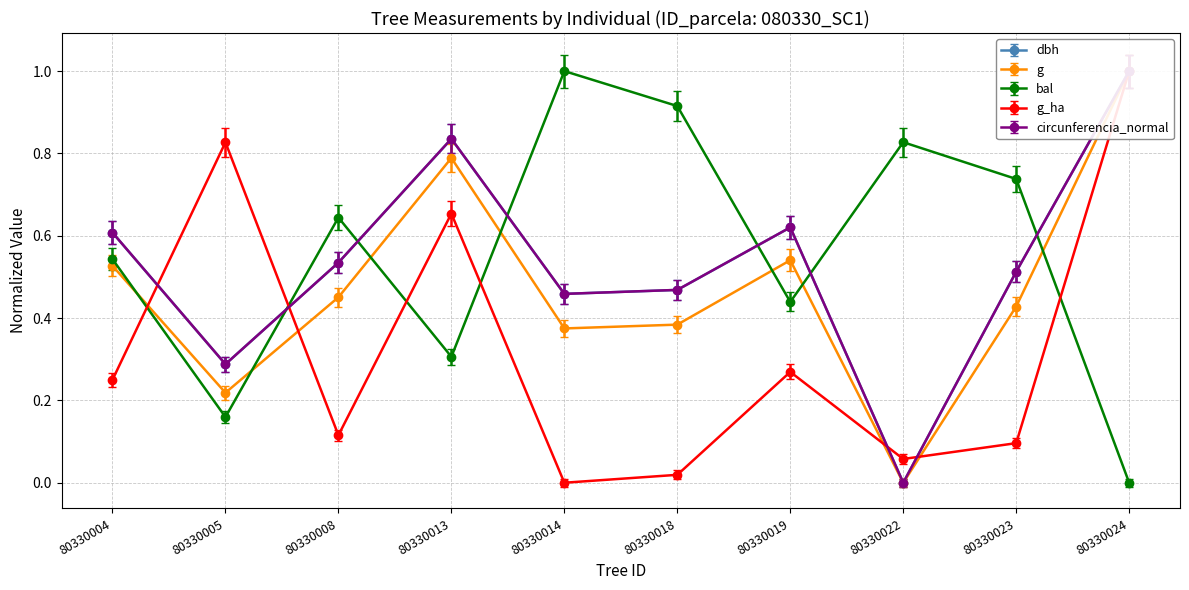

How many intersections are there between dbh and g_ha?

4